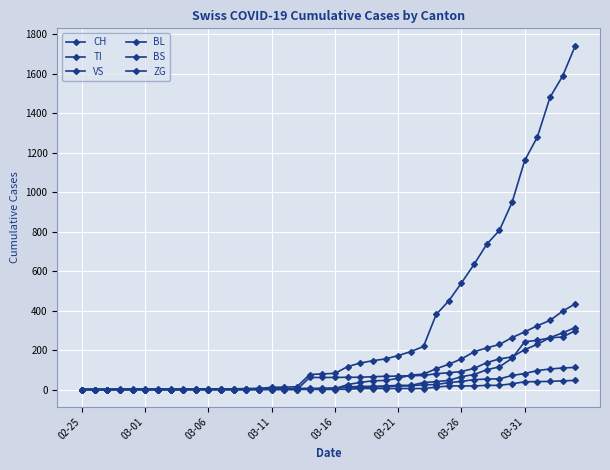

How many data points in BL are less than 5?

19